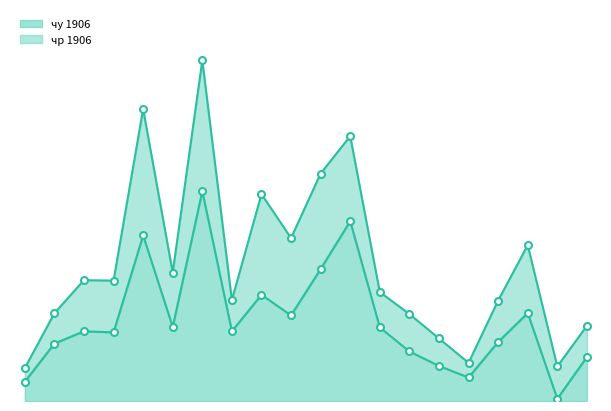

True or false: чу 1906 and чр 1906 intersect in this chart.

False